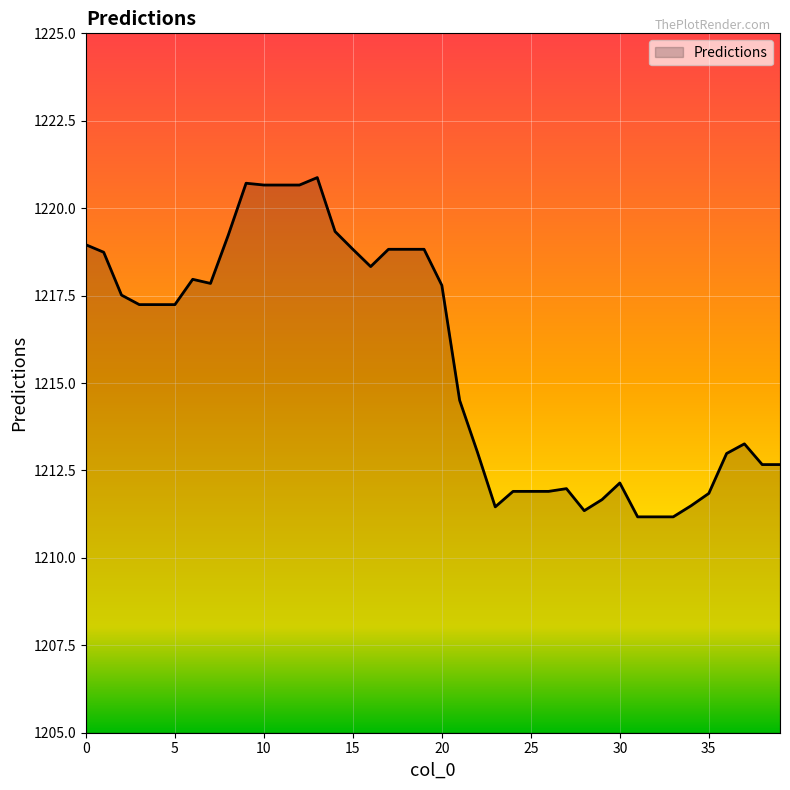

What is the smallest value displayed?

1211.2